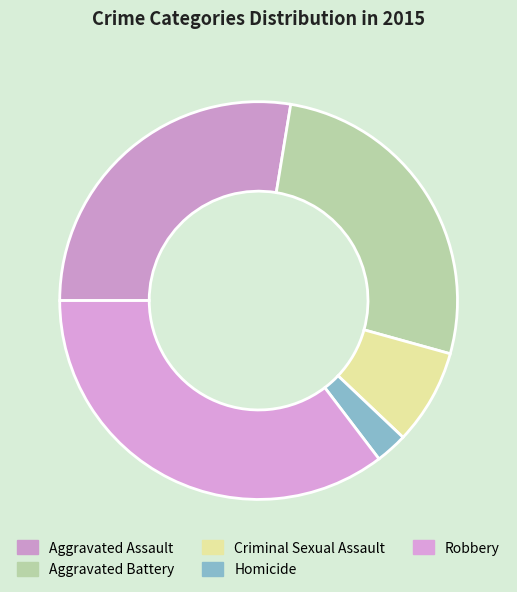

Approximately how many times larger is the value at Aggravated Battery compared to Homicide?

10.3